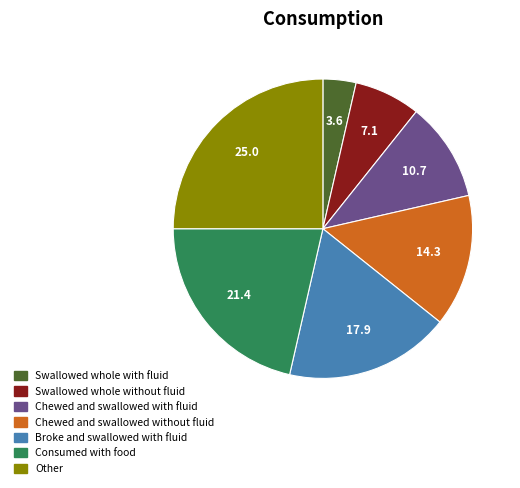

Which has a higher value, Broke and swallowed with fluid or Swallowed whole without fluid?

Broke and swallowed with fluid